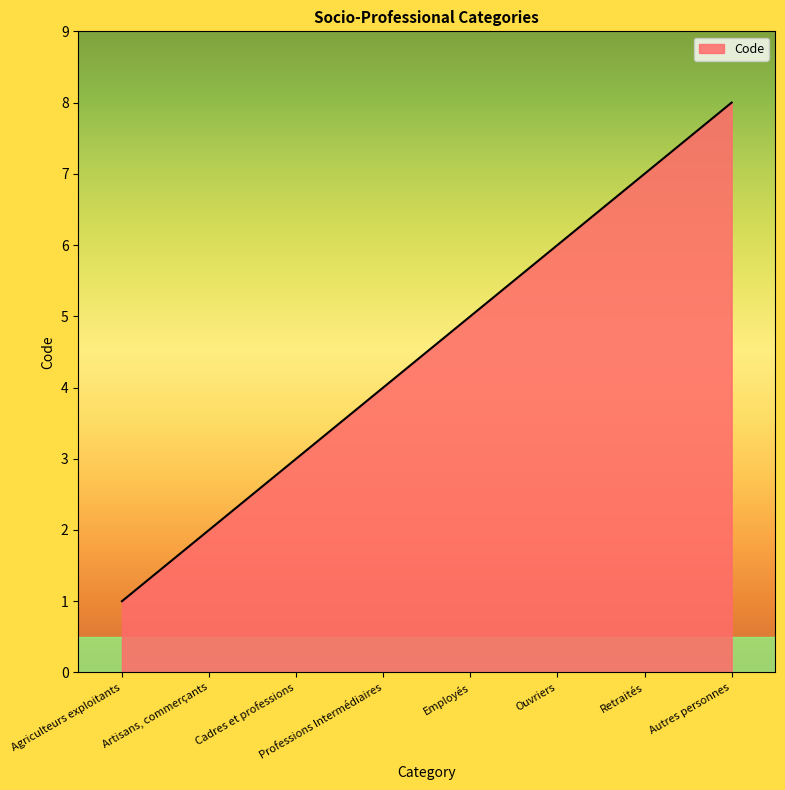

Between Employés and Professions Intermédiaires, which is larger?

Employés